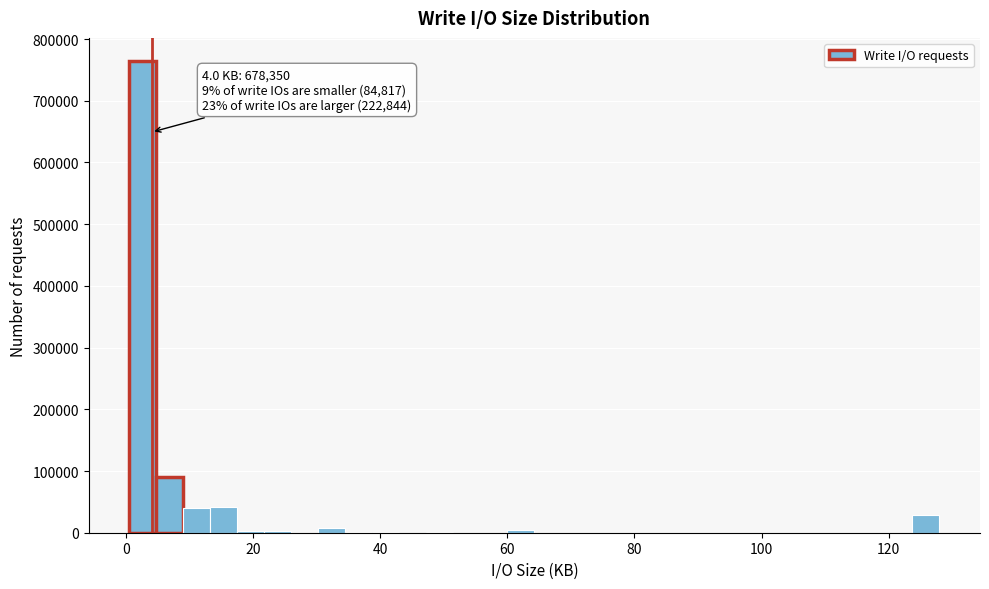

Read against the x-axis, roughly where is the centre of the tallest bar?

2